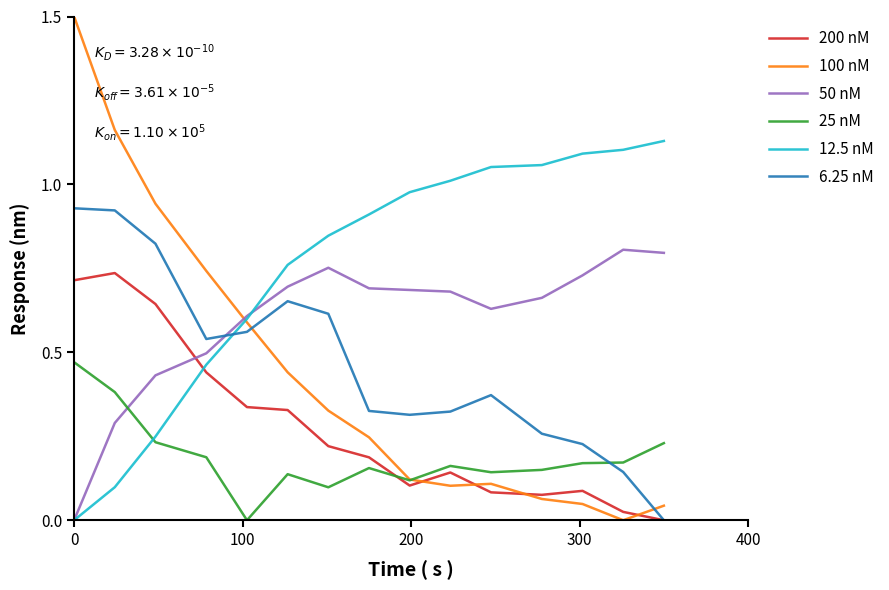

Rank the series by their maximum value, from lowest to highest.

25 nM, 200 nM, 50 nM, 6.25 nM, 12.5 nM, 100 nM